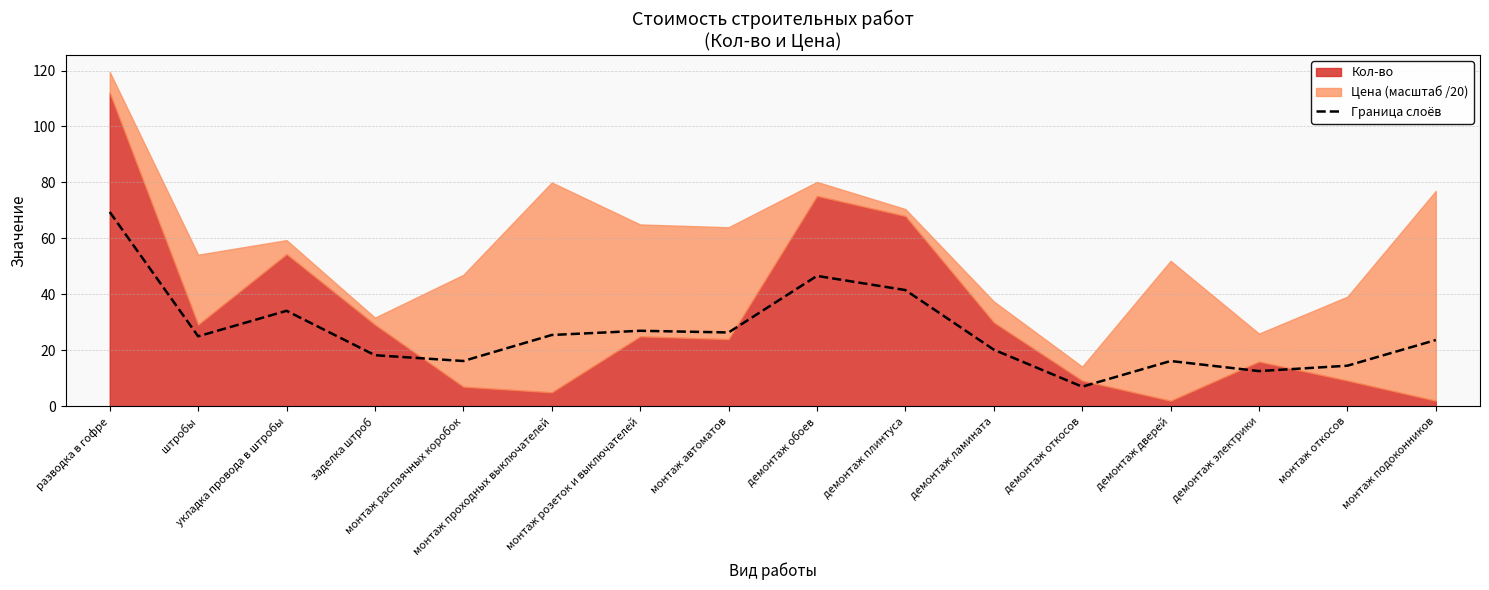

What is the maximum value for Граница слоёв?

69.5